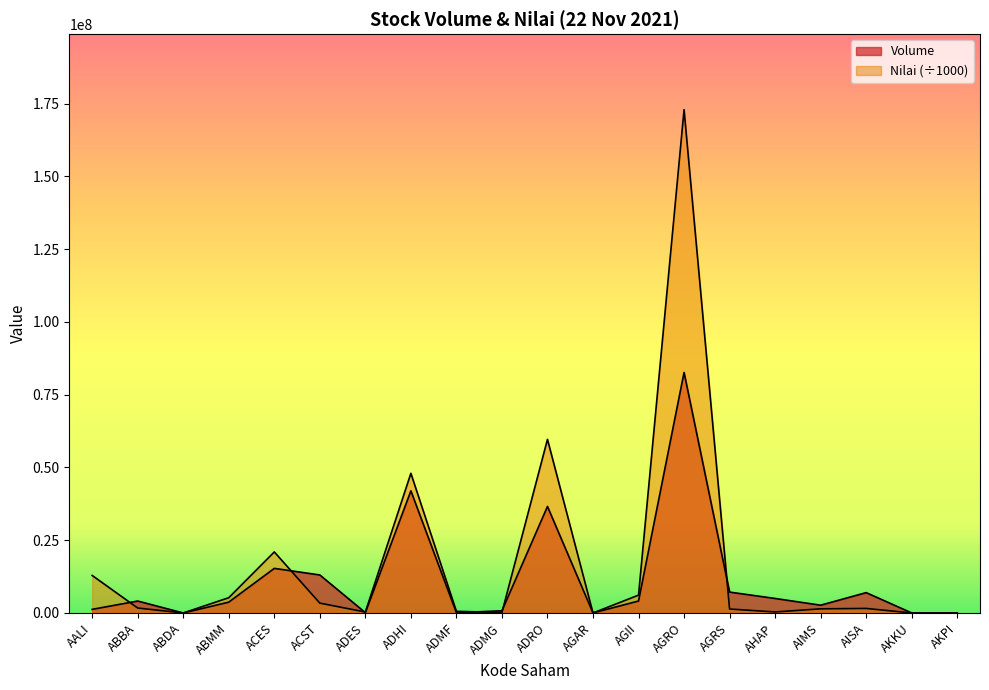

At how many categories does at least one series exceed 146206402?

1